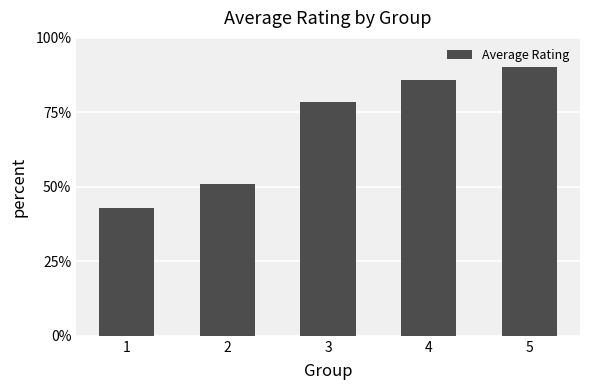

Rank the categories by value from highest to lowest.

5, 4, 3, 2, 1